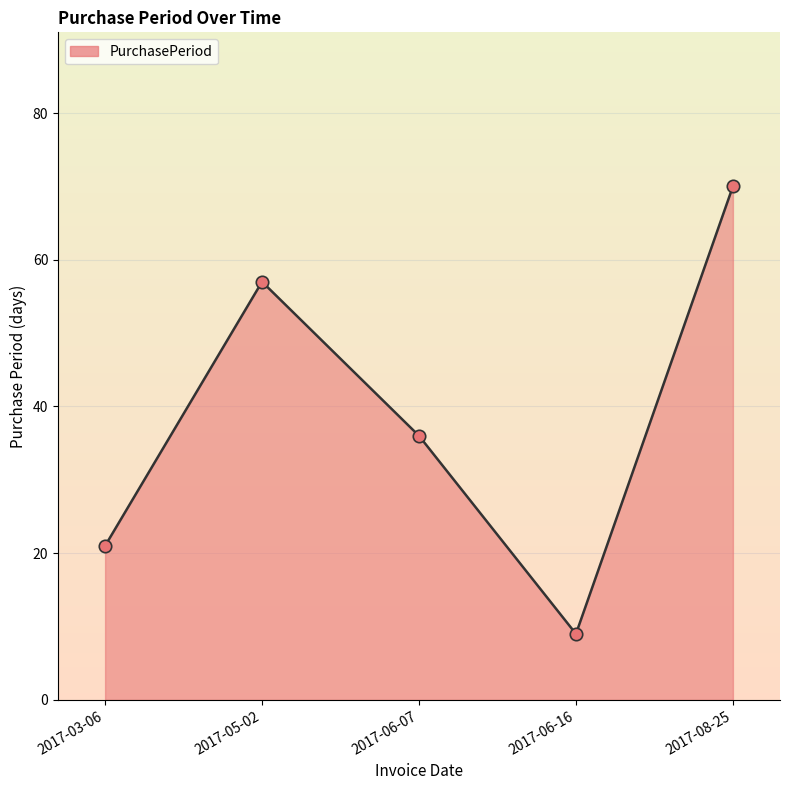

Approximately how many times larger is the value at 2017-06-16 compared to 2017-03-06?

0.4